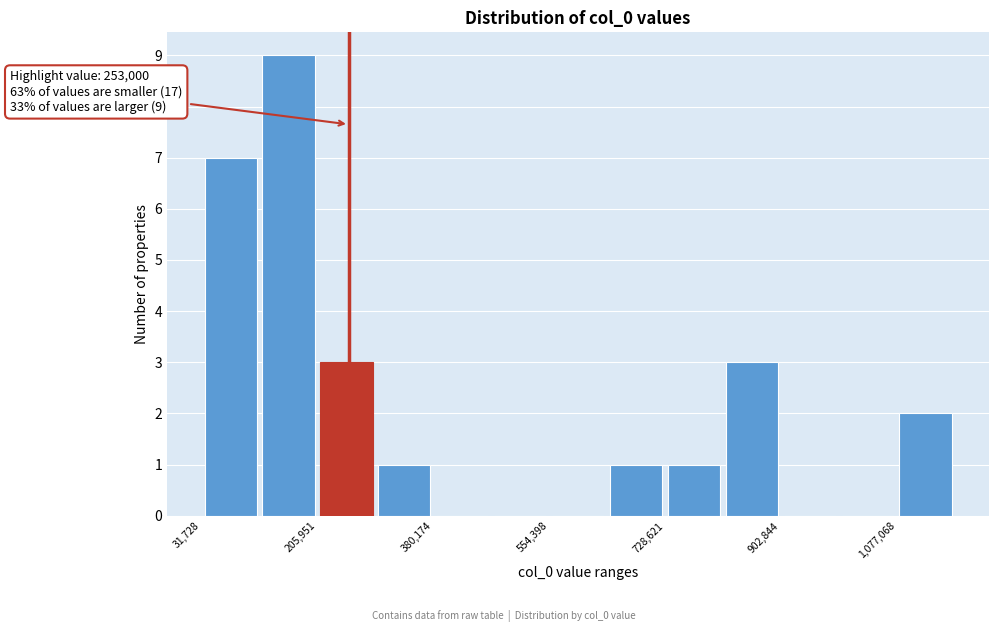

Which range on the x-axis has the tallest bar?

120000 to 200000